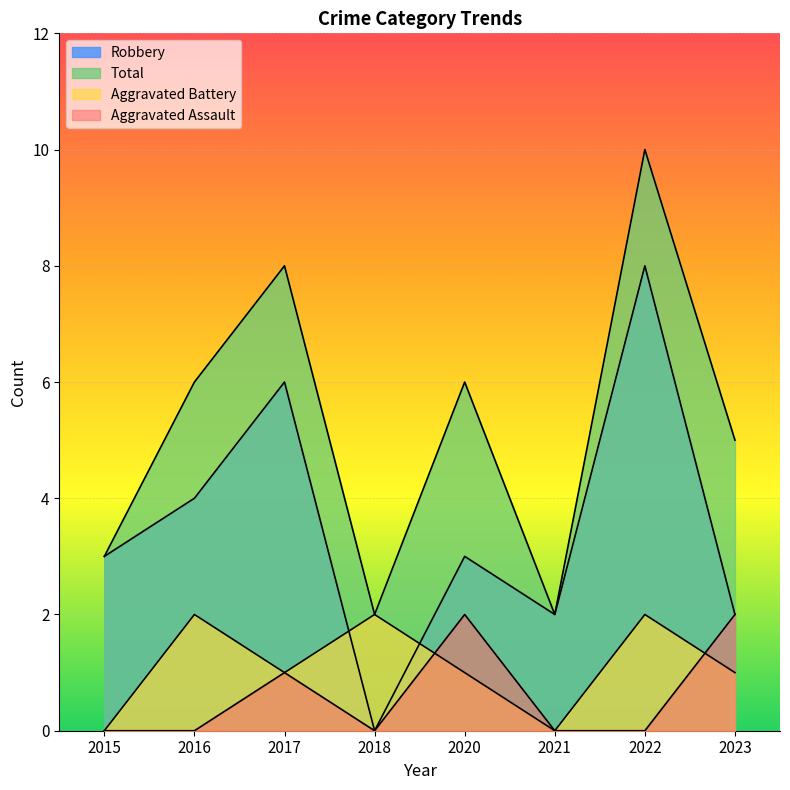

True or false: Robbery has more than 0 points higher than both neighbors.

True